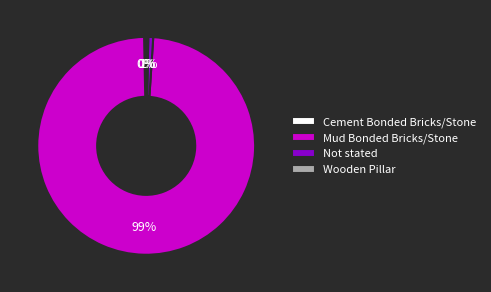

Between Mud Bonded Bricks/Stone and Not stated, which is larger?

Mud Bonded Bricks/Stone